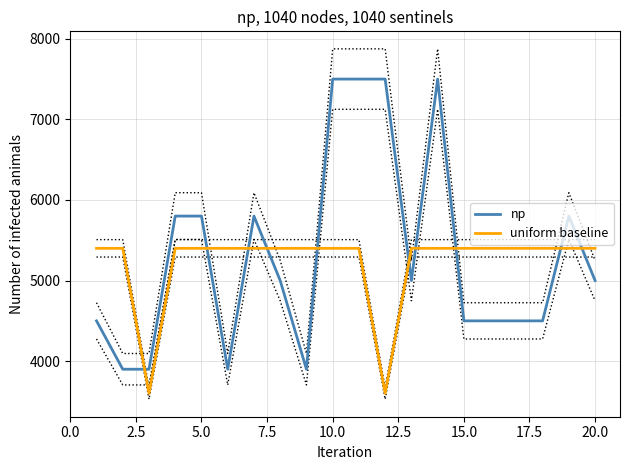

What is the sum of all uniform baseline values?

104400